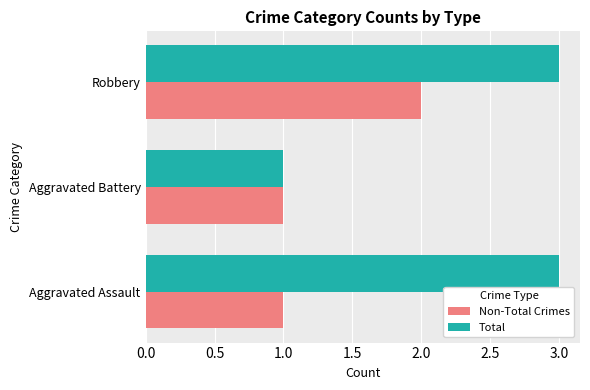

Is it true that Total equals 3 at Robbery?

True